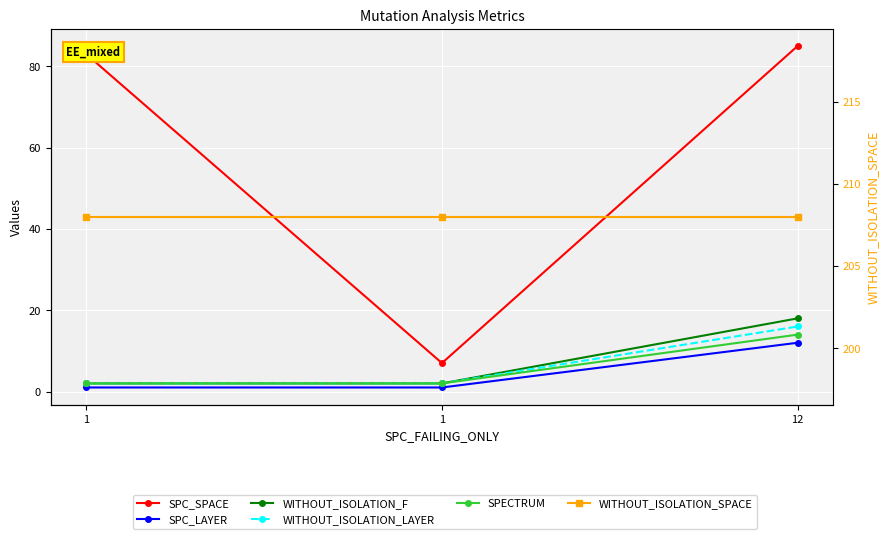

At which category does the chart reach its minimum across all series?

1